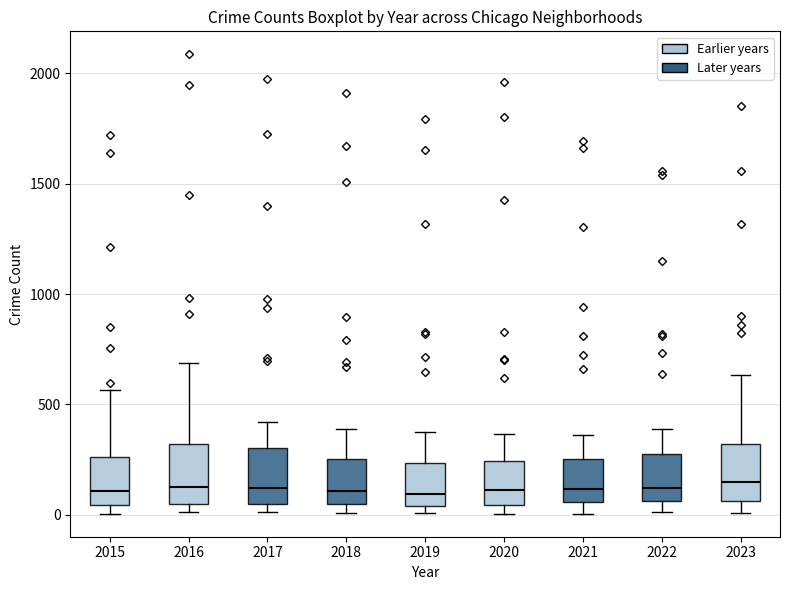

Reading left to right, read every box against the y-axis: the position of its median line, the range the box covers, and the ends of its whiskers. The values are not printed on the chart, so give them approximately, as read against the axis.

2015: median 100, box 50 to 250, whiskers 0 to 550
2016: median 150, box 50 to 300, whiskers 0 to 700
2017: median 100, box 50 to 300, whiskers 0 to 400
2018: median 100, box 50 to 250, whiskers 0 to 400
2019: median 100, box 50 to 250, whiskers 0 to 400
2020: median 100, box 50 to 250, whiskers 0 to 350
2021: median 100, box 50 to 250, whiskers 0 to 350
2022: median 100, box 50 to 250, whiskers 0 to 400
2023: median 150, box 50 to 300, whiskers 0 to 650